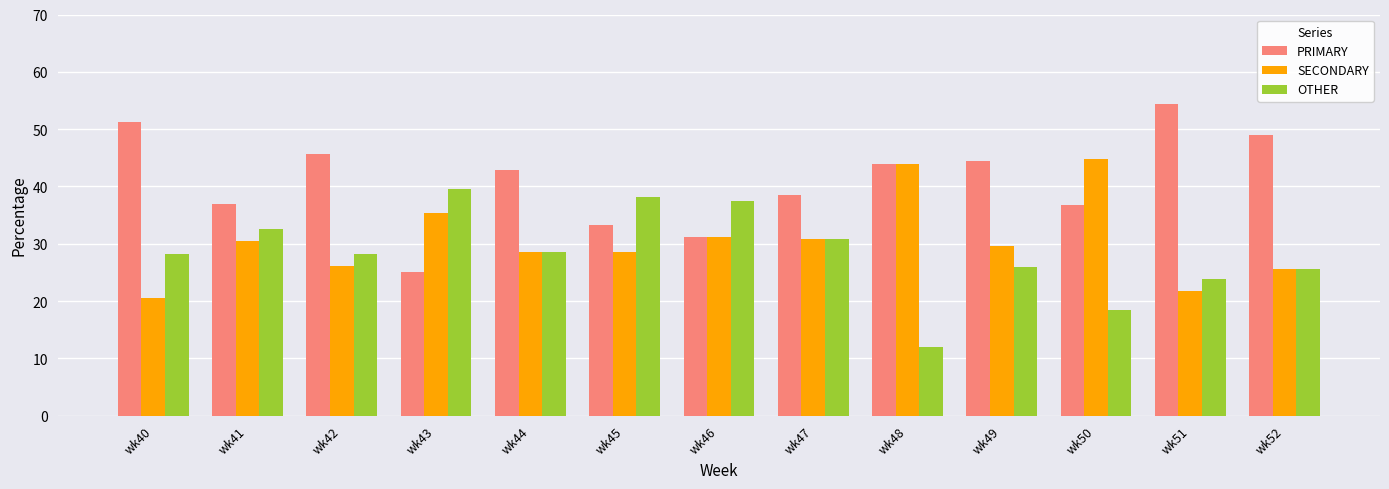

What are all the series names shown in the legend?

PRIMARY, SECONDARY, OTHER